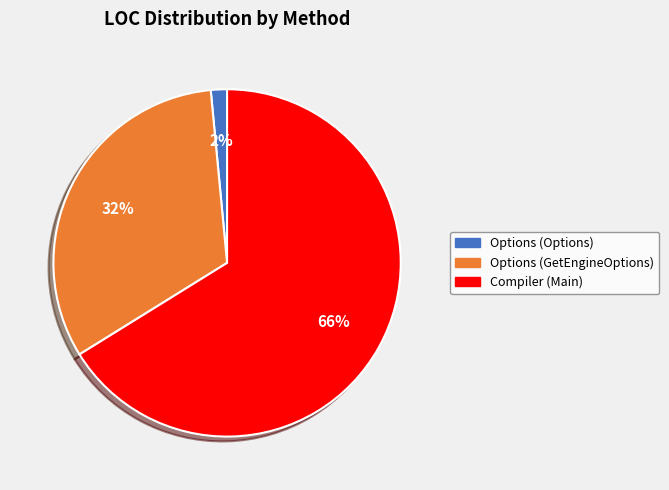

Rank the categories by value from lowest to highest.

Options (Options), Options (GetEngineOptions), Compiler (Main)